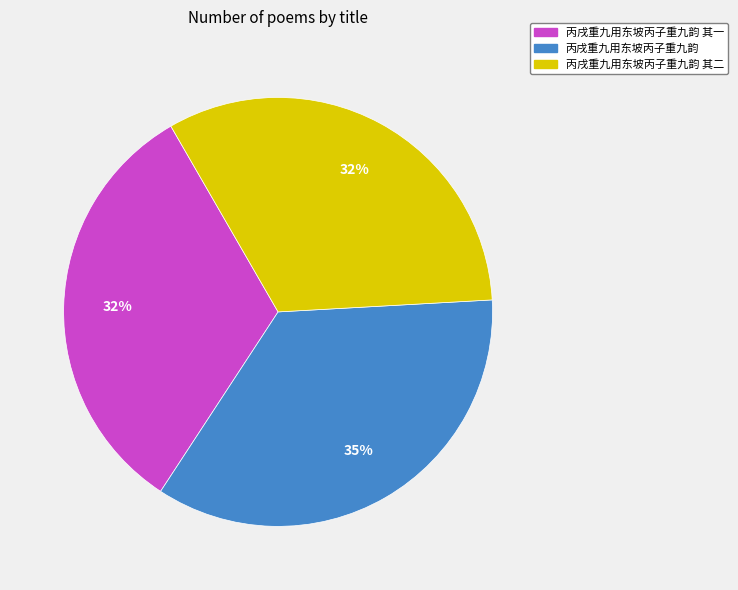

Count the number of slices in the pie.

3